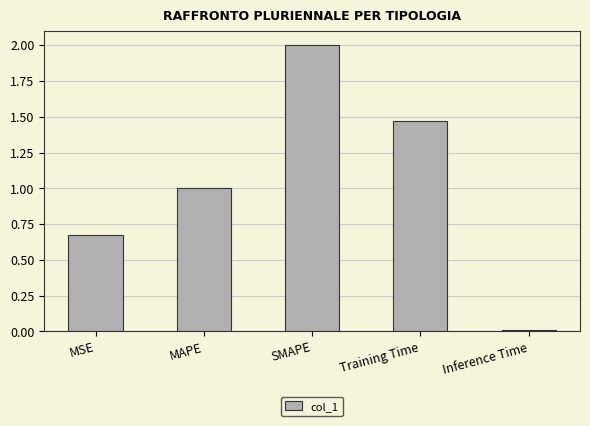

How many bars are there in total?

5